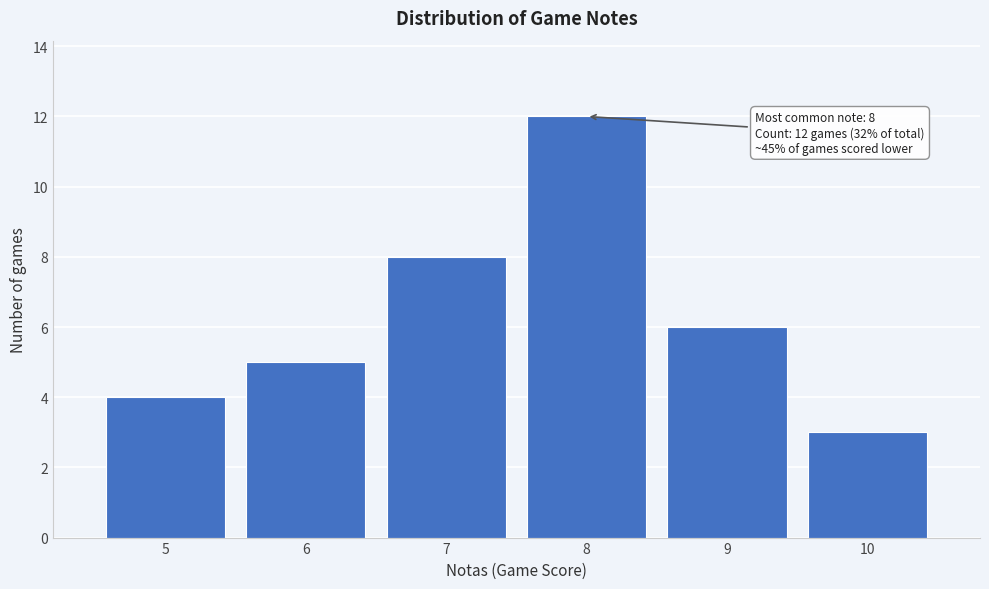

Over which range of the x-axis is the bar tallest?

7.5 to 8.5